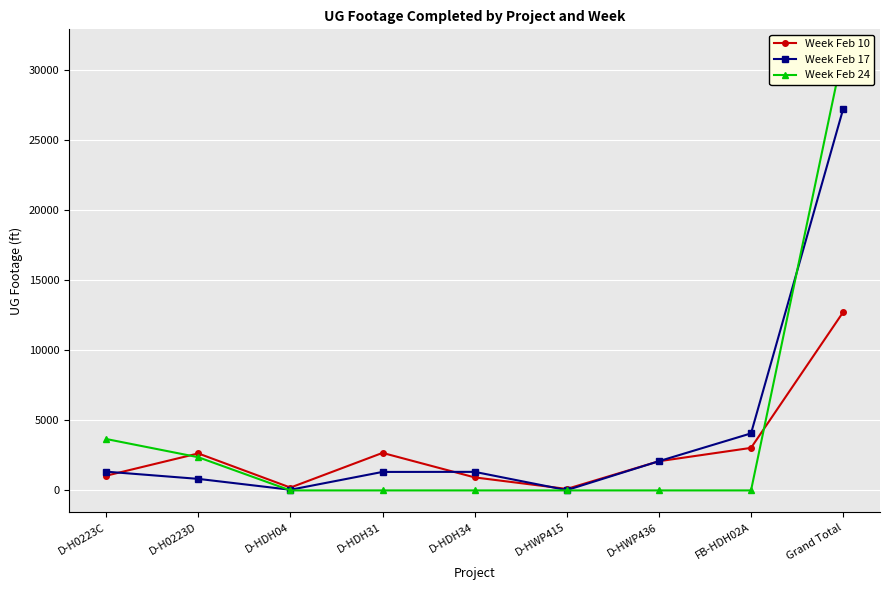

How many values in the Week Feb 10 series exceed 2082?

4